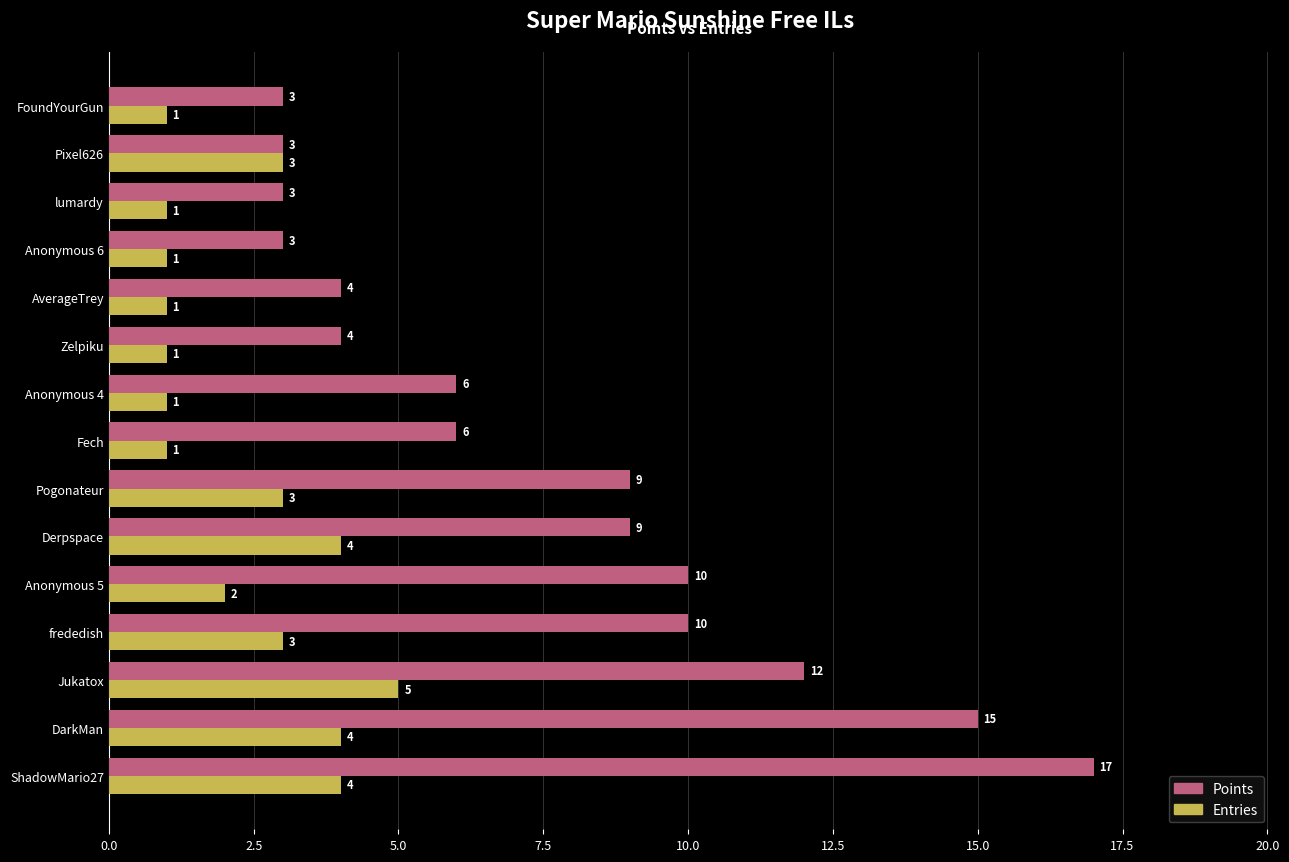

What is the highest value of the Entries series?

5